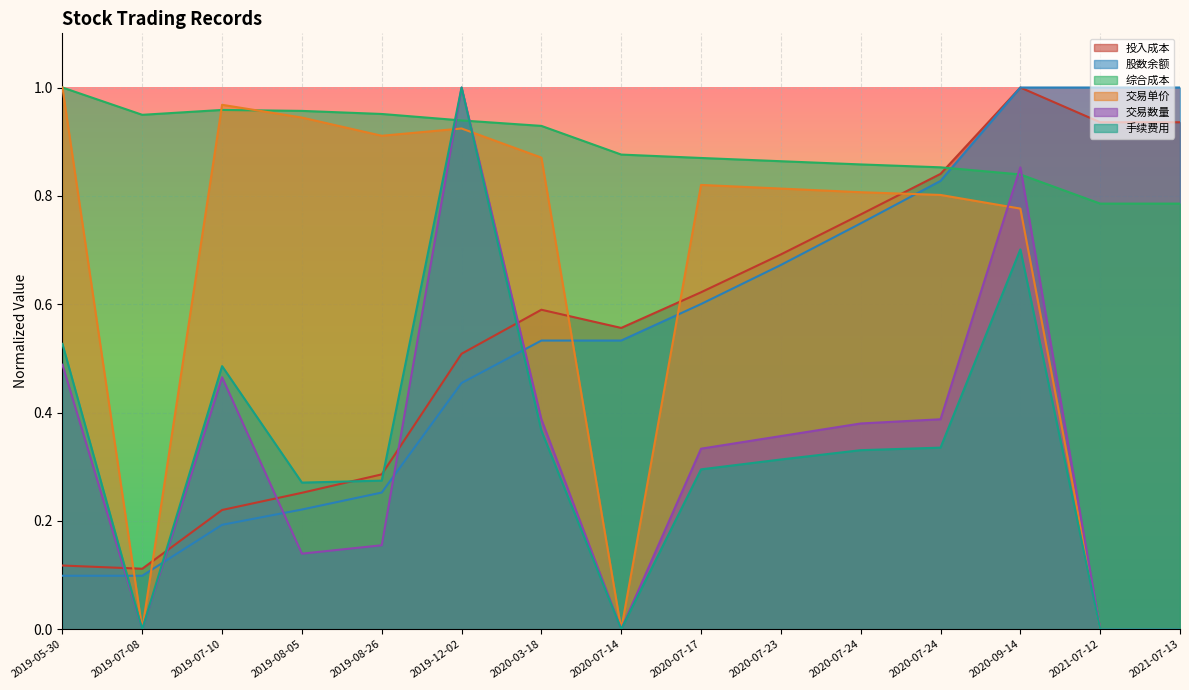

List the labels in order of 交易数量 value, largest first.

2019-12-02, 2020-09-14, 2019-05-30, 2019-07-10, 2020-03-18, 2020-07-24, 2020-07-24, 2020-07-23, 2020-07-17, 2019-08-26, 2019-08-05, 2019-07-08, 2020-07-14, 2021-07-12, 2021-07-13